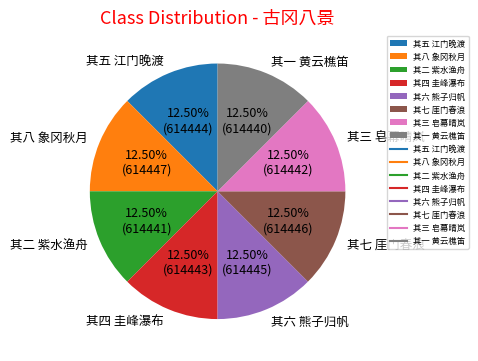

Does 其六 熊子归帆 account for over 50% of the chart?

No